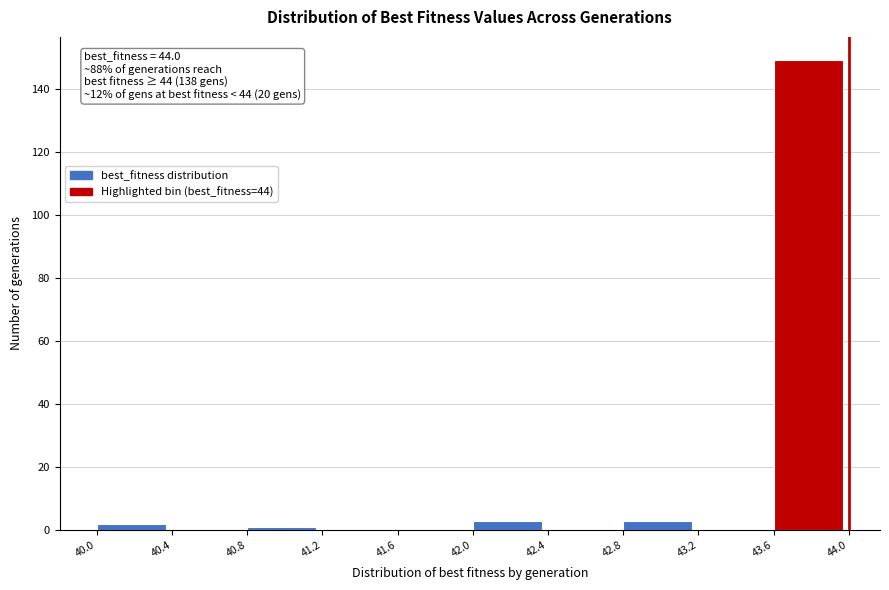

Which range on the x-axis has the tallest bar?

43.6 to 44.0